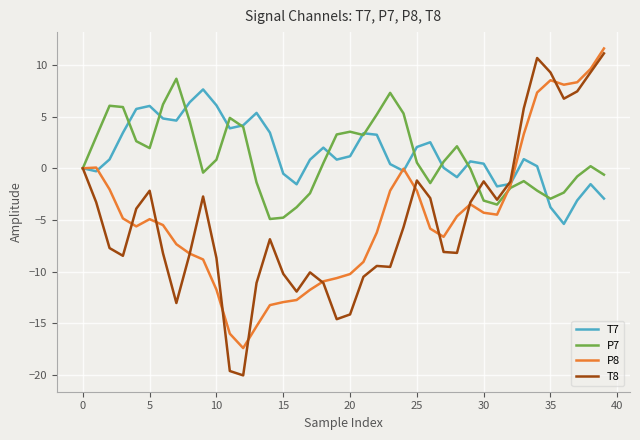

What is the minimum value for T7?

-5.4